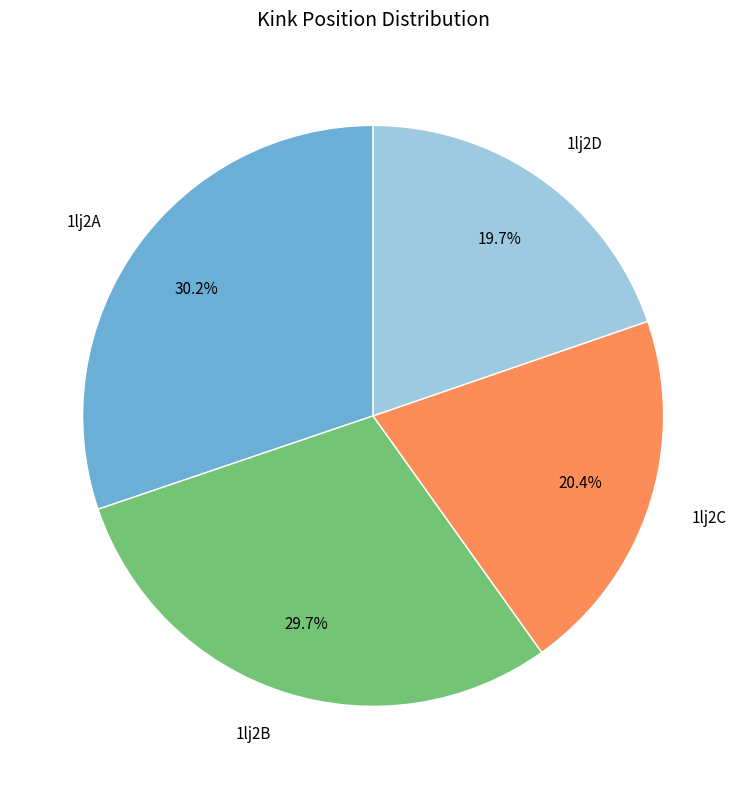

How much of the chart is everything except 1lj2A?

69.8%